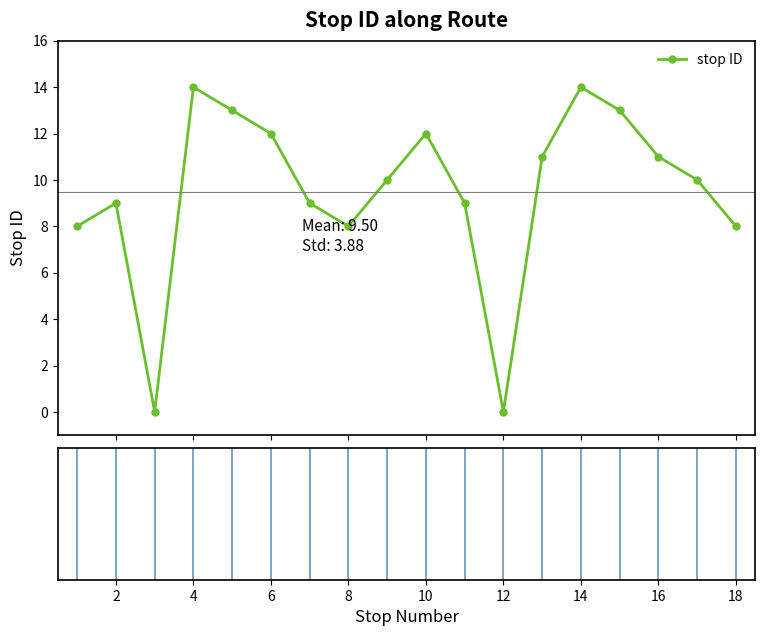

Count the number of data series in this chart.

1